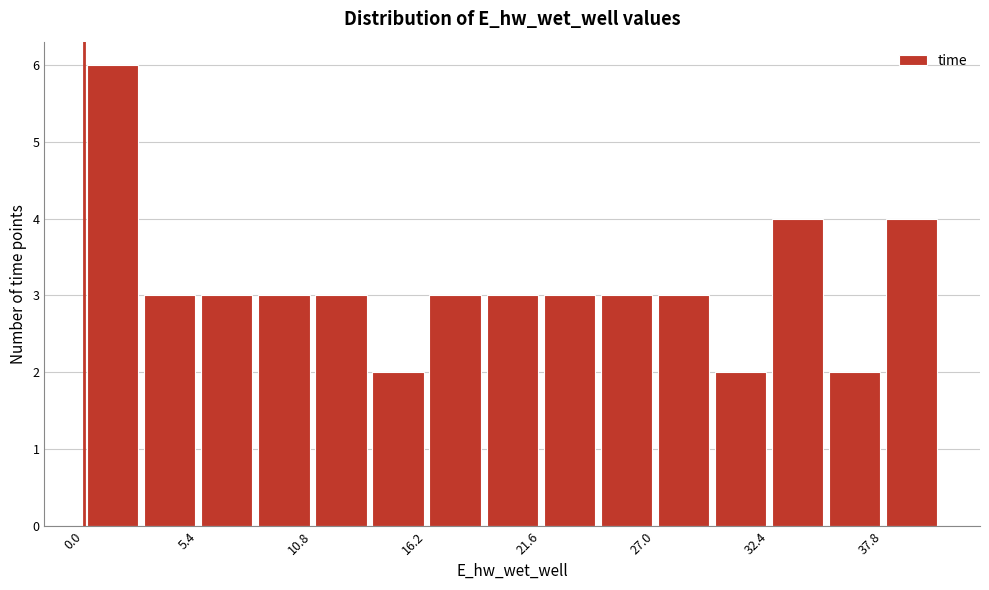

Around what value on the x-axis is the tallest bar? Give the approximate position of its centre, as read against the axis.

1